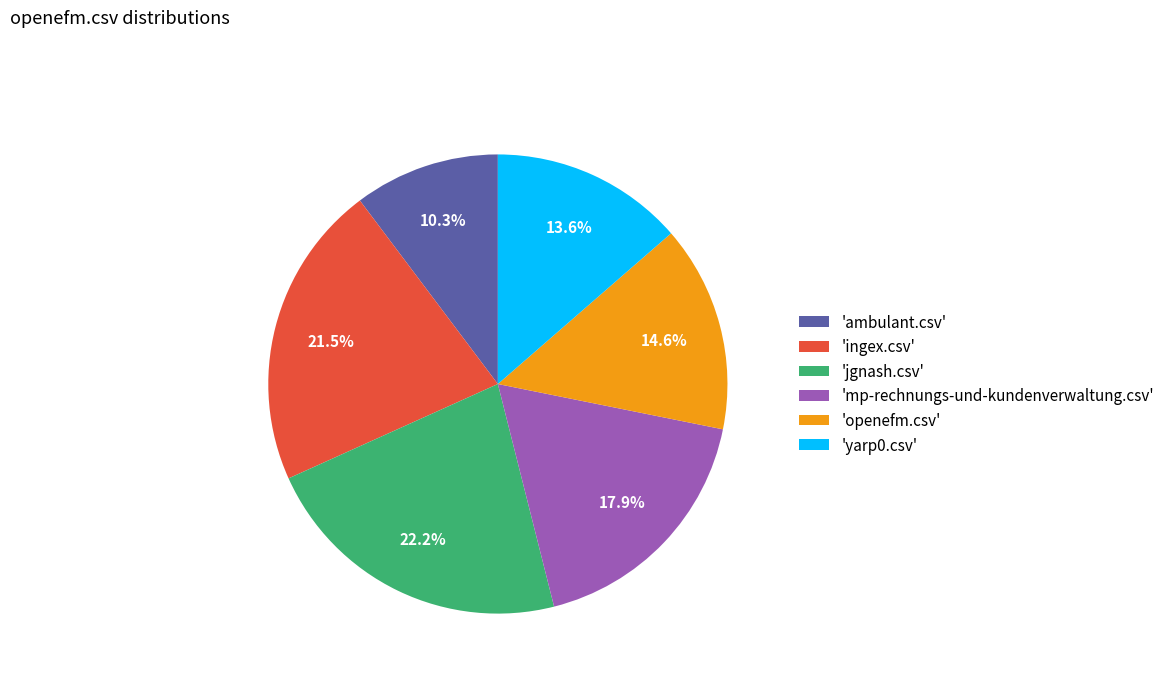

Is there any slice that represents more than half of the pie?

No